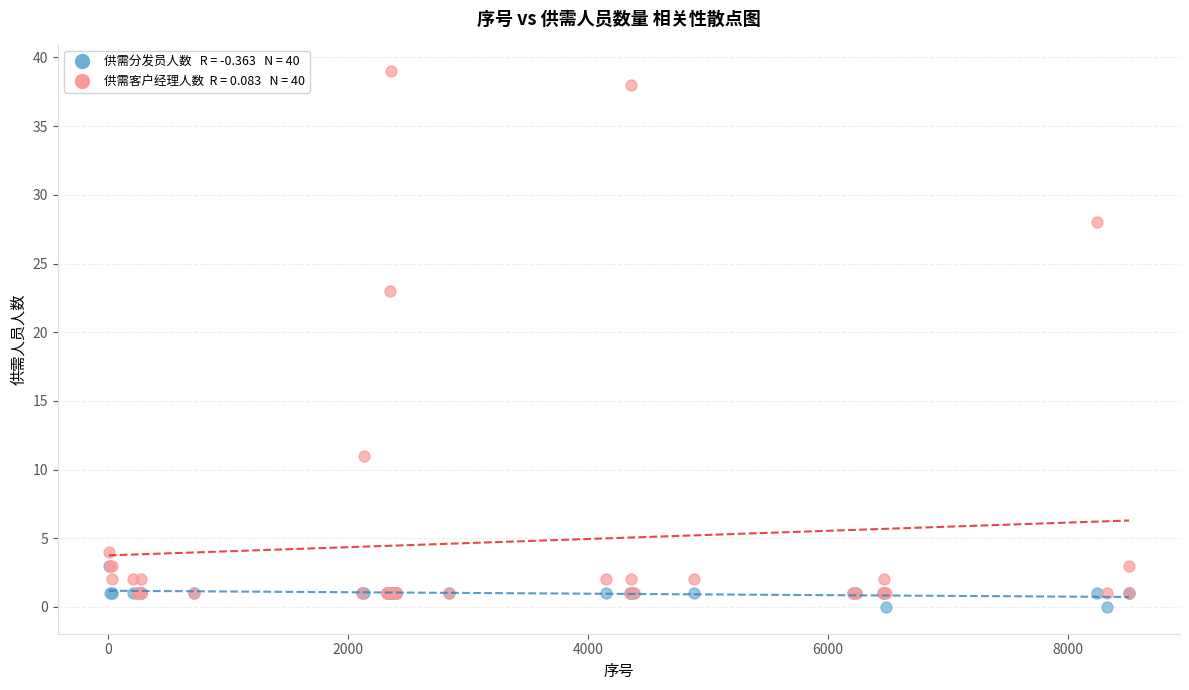

Across all series, what Y value is closest to 19?

23